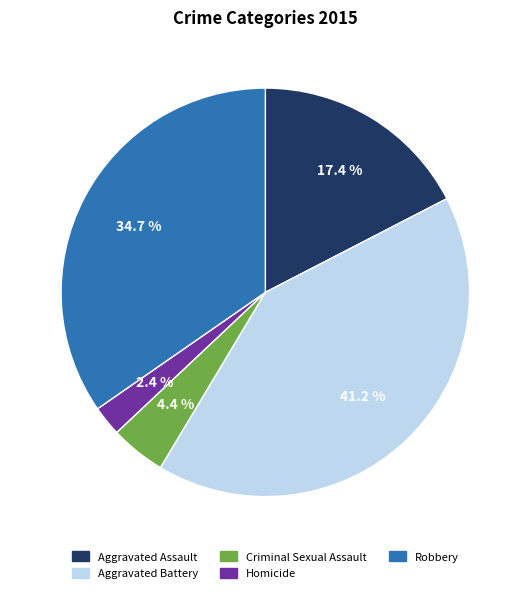

To the nearest percent, what portion does Homicide represent?

2%